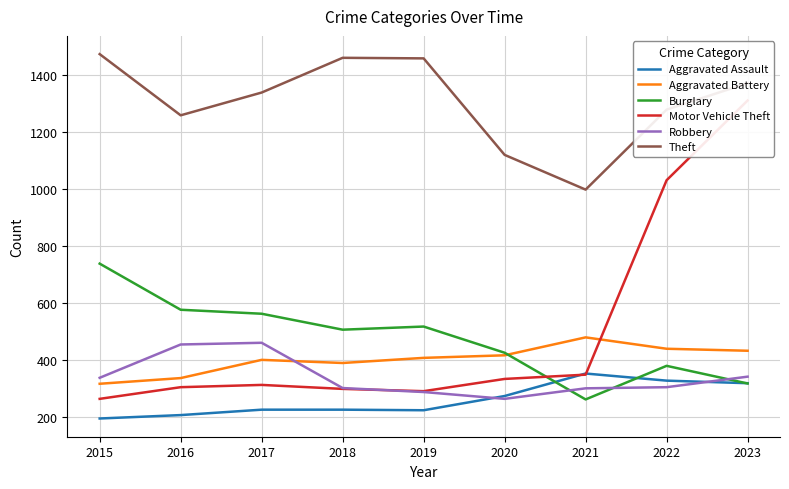

Which has a higher value, 2017 or 2018?

2017